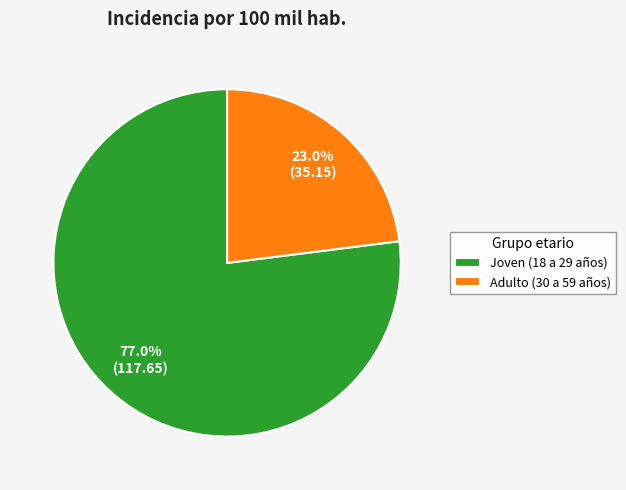

To the nearest percent, what is the difference between the Adulto (30 a 59 años) and Joven (18 a 29 años) slice percentages?

54%